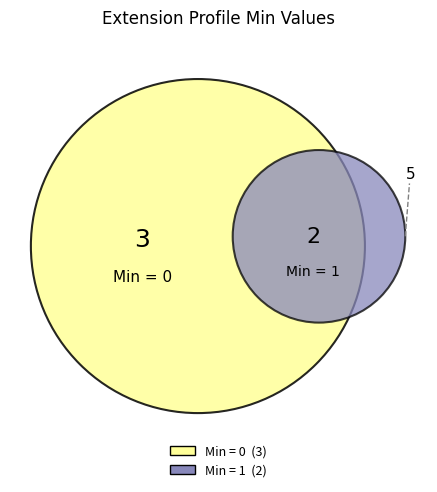

True or false: Extension.id accounts for 0% of the total.

True